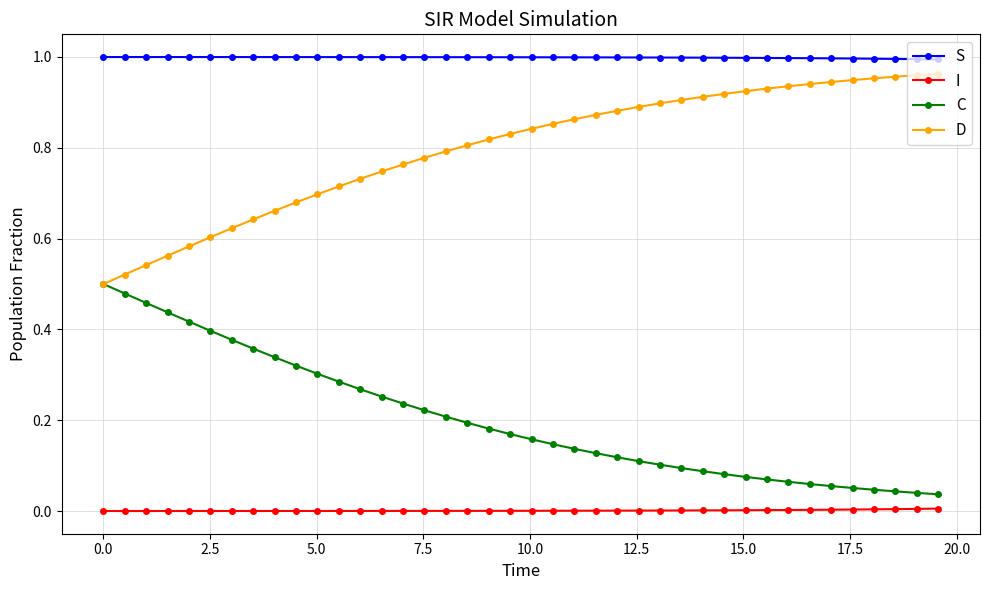

Which series has the largest total across all categories?

S